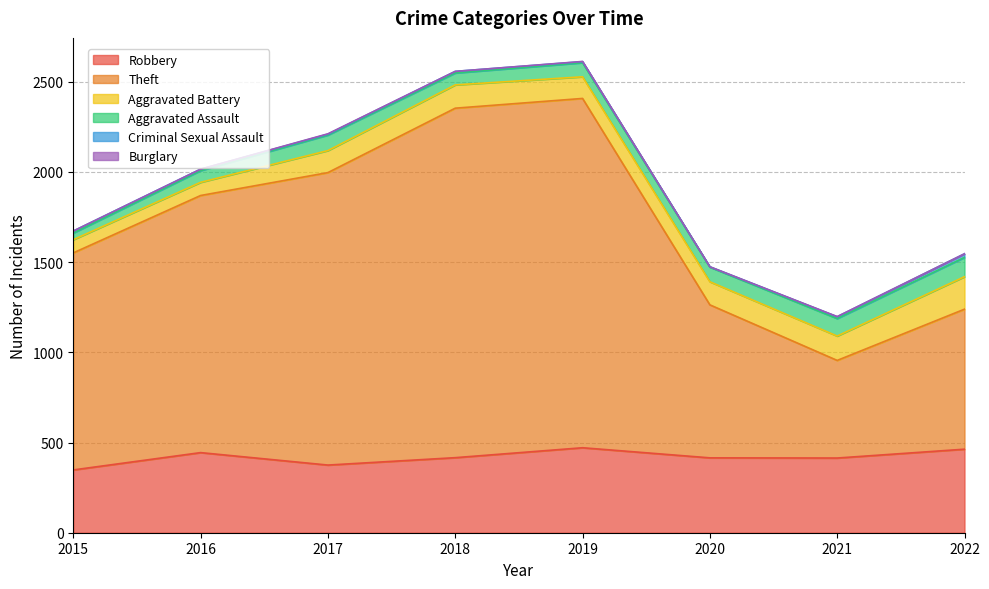

Reading left to right, list all the values displayed in this chart.

Robbery: 2015=348	2016=444	2017=375	2018=416	2019=471	2020=415	2021=414	2022=463
Theft: 2015=1203	2016=1425	2017=1621	2018=1937	2019=1936	2020=848	2021=541	2022=776
Aggravated Battery: 2015=73	2016=73	2017=122	2018=129	2019=120	2020=128	2021=135	2022=180
Aggravated Assault: 2015=37	2016=65	2017=86	2018=66	2019=78	2020=81	2021=97	2022=107
Criminal Sexual Assault: 2015=11	2016=8	2017=5	2018=9	2019=6	2020=2	2021=10	2022=20
Burglary: 2015=0	2016=0	2017=2	2018=0	2019=1	2020=0	2021=1	2022=0